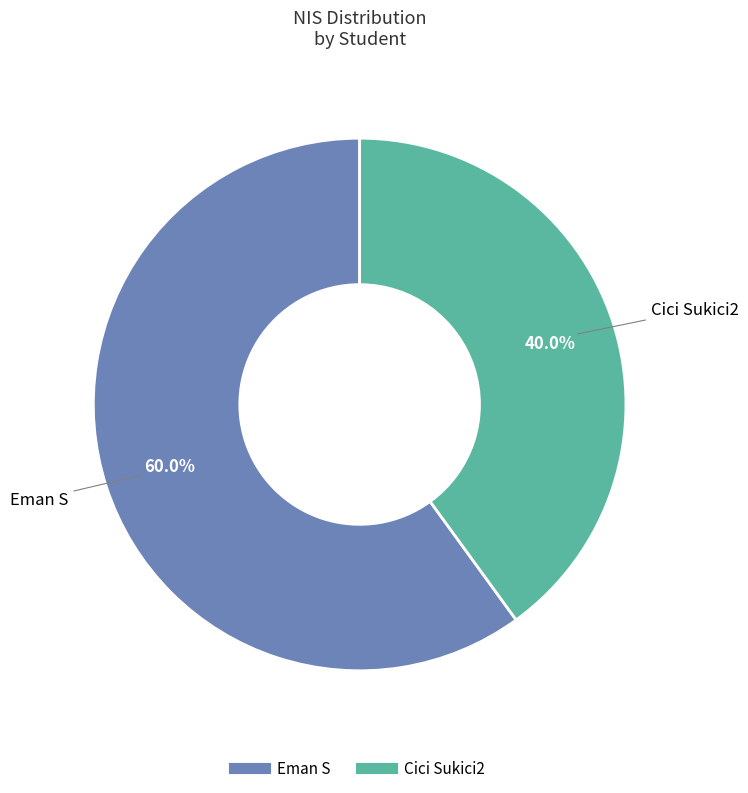

Which slice is the largest?

Eman S